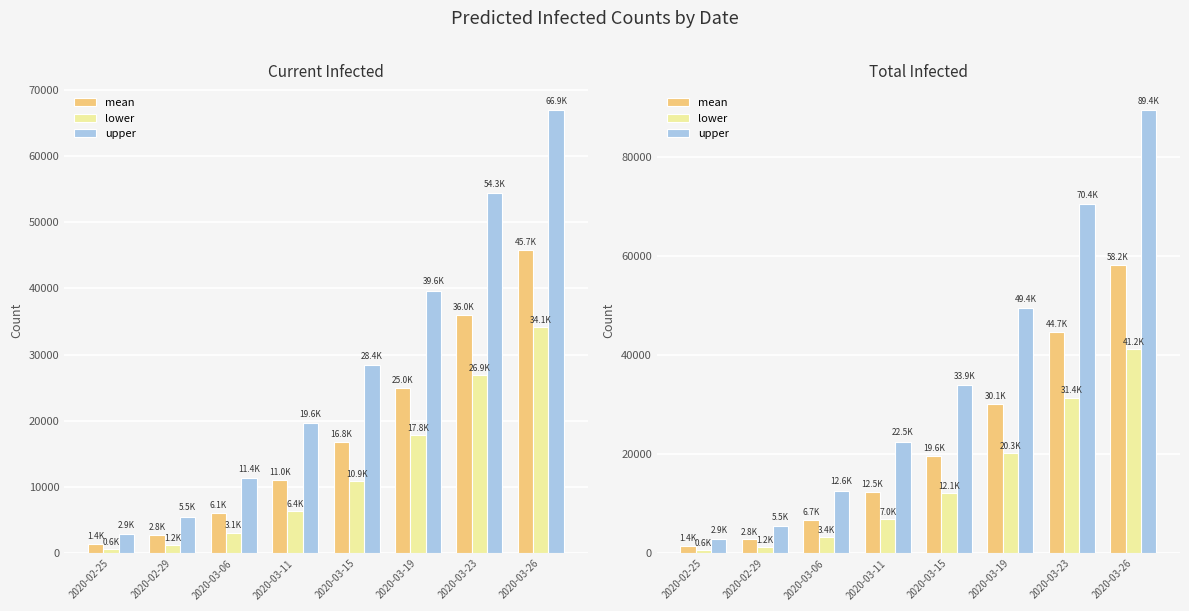

What position from the left is 2020-03-11?

4